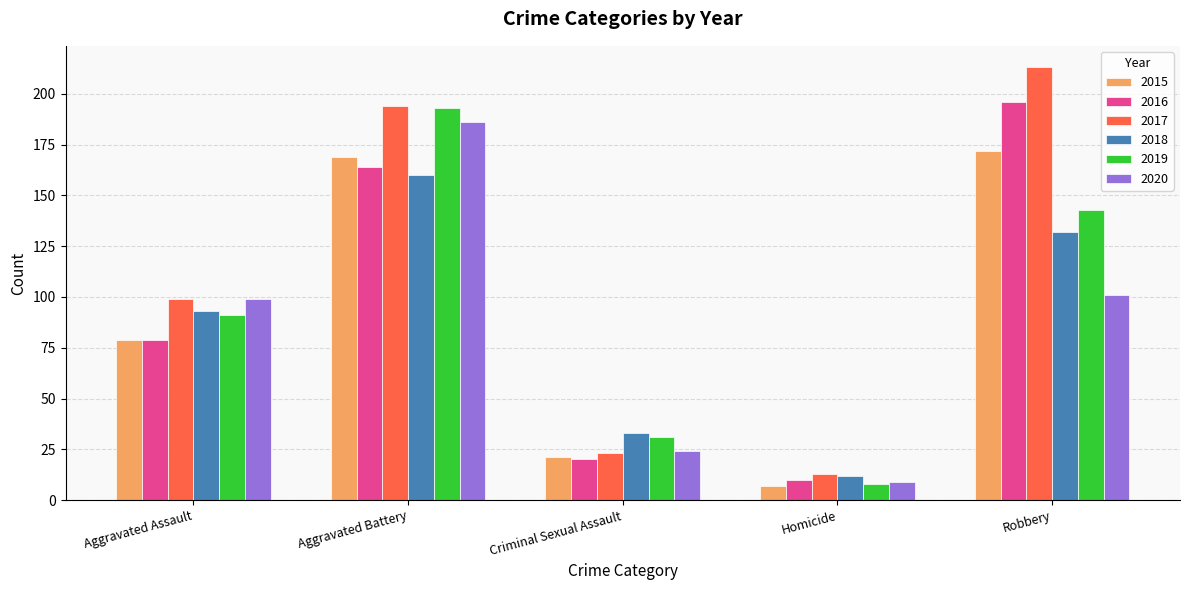

What is the greatest value displayed?

213